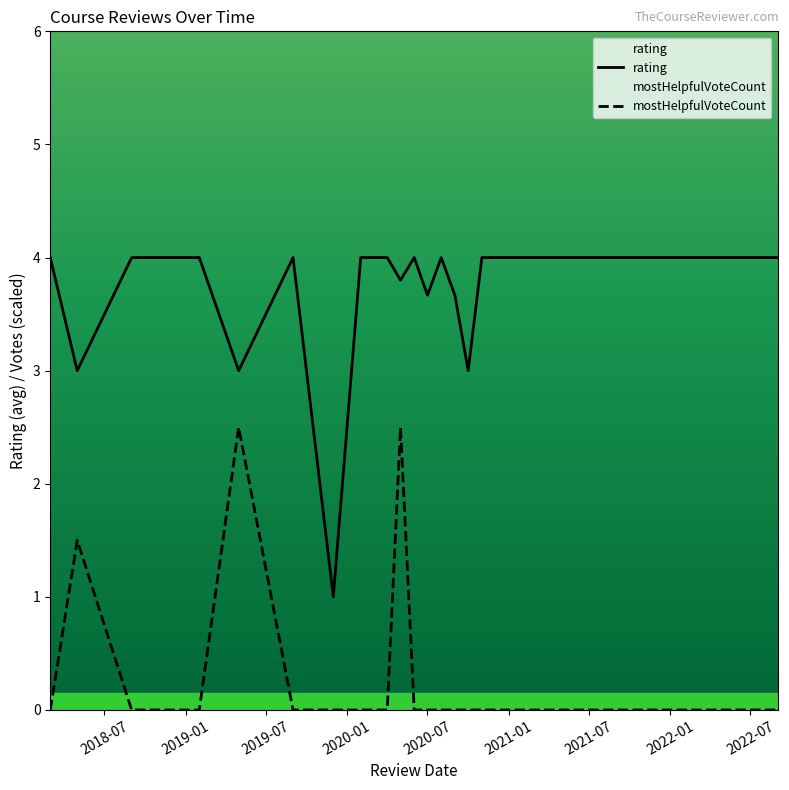

Rank the series by their average value, from highest to lowest.

rating, mostHelpfulVoteCount